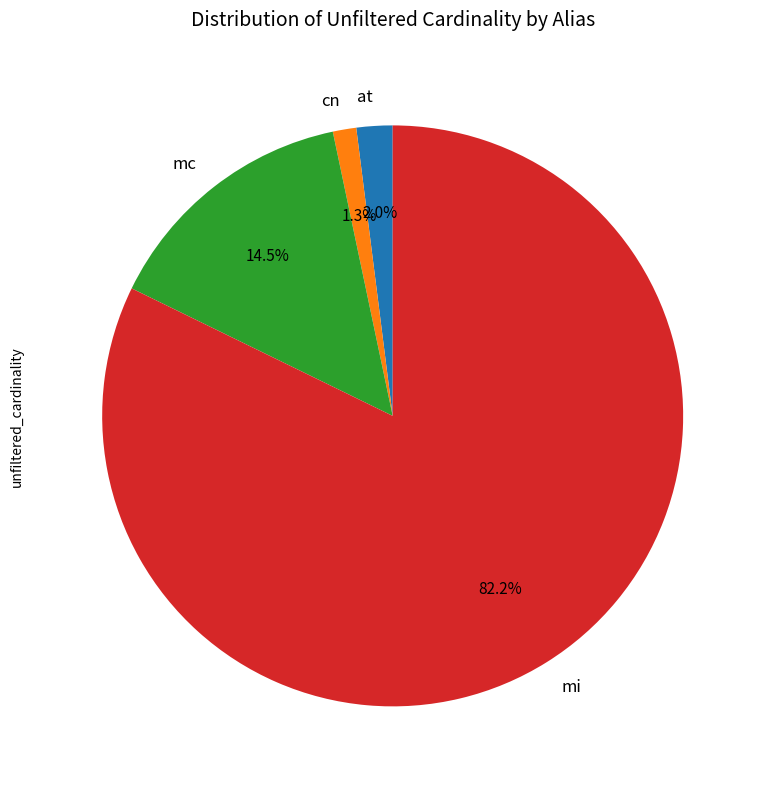

To the nearest percent, what is the combined percentage of mc and at?

16%